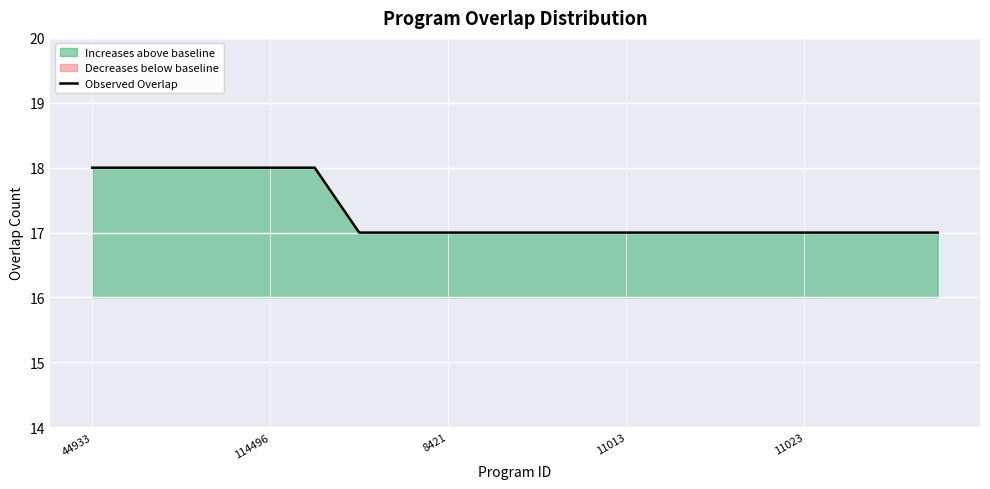

What is the minimum value shown in the chart?

17